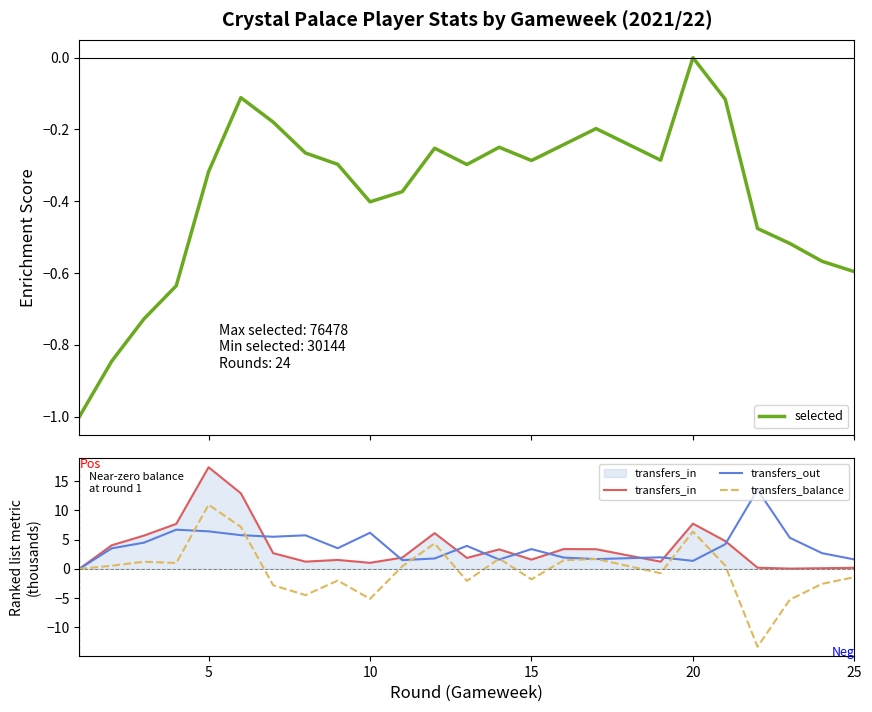

What is the minimum value for selected?

-1.0